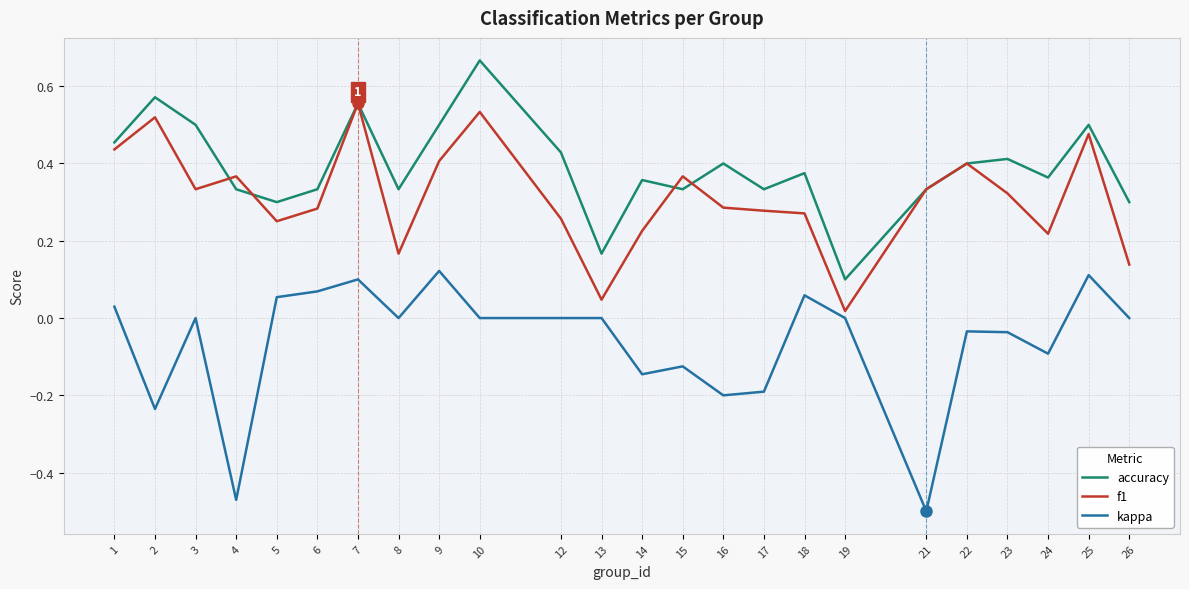

Which category has the lowest value in the f1 series?

19